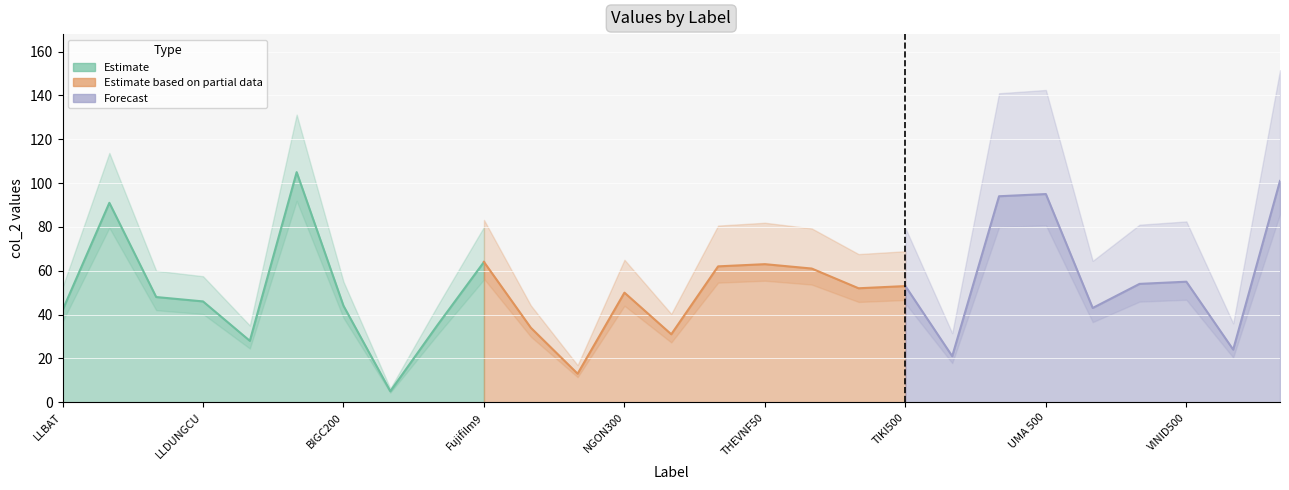

The chart shows a value of 43 at ALATSND. True or false?

False